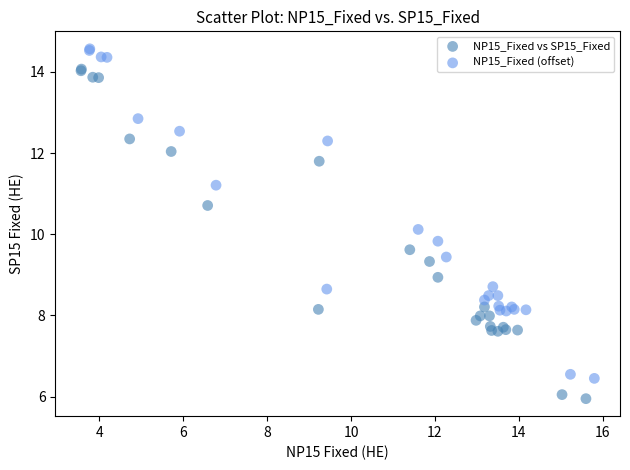

Which series reaches the minimum Y coordinate?

NP15_Fixed vs SP15_Fixed